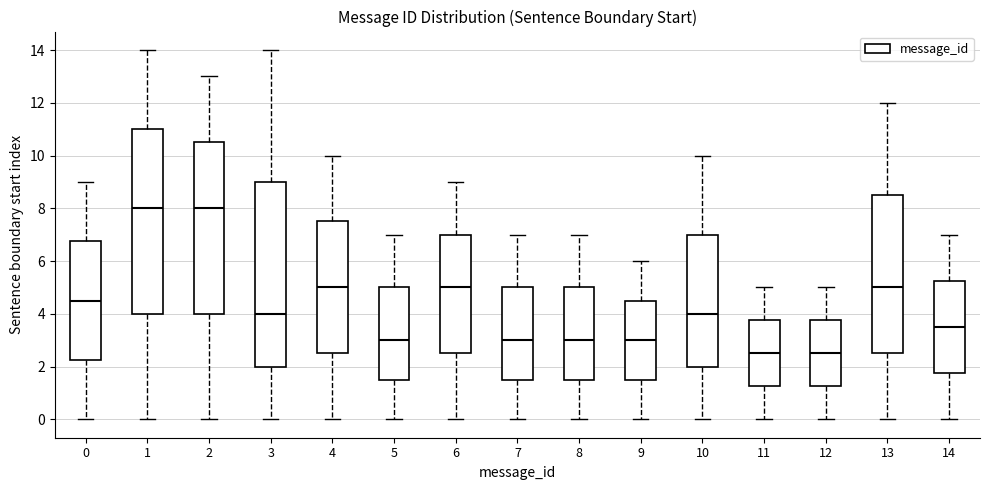

Reading left to right, read every box against the y-axis: the position of its median line, the range the box covers, and the ends of its whiskers. The values are not printed on the chart, so give them approximately, as read against the axis.

0: median 4.6, box 2.2 to 6.8, whiskers 0.0 to 9.0
1: median 8.0, box 4.0 to 11.0, whiskers 0.0 to 14.0
2: median 8.0, box 4.0 to 10.6, whiskers 0.0 to 13.0
3: median 4.0, box 2.0 to 9.0, whiskers 0.0 to 14.0
4: median 5.0, box 2.6 to 7.6, whiskers 0.0 to 10.0
5: median 3.0, box 1.6 to 5.0, whiskers 0.0 to 7.0
6: median 5.0, box 2.6 to 7.0, whiskers 0.0 to 9.0
7: median 3.0, box 1.6 to 5.0, whiskers 0.0 to 7.0
8: median 3.0, box 1.6 to 5.0, whiskers 0.0 to 7.0
9: median 3.0, box 1.6 to 4.6, whiskers 0.0 to 6.0
10: median 4.0, box 2.0 to 7.0, whiskers 0.0 to 10.0
11: median 2.6, box 1.2 to 3.8, whiskers 0.0 to 5.0
12: median 2.6, box 1.2 to 3.8, whiskers 0.0 to 5.0
13: median 5.0, box 2.6 to 8.6, whiskers 0.0 to 12.0
14: median 3.6, box 1.8 to 5.2, whiskers 0.0 to 7.0